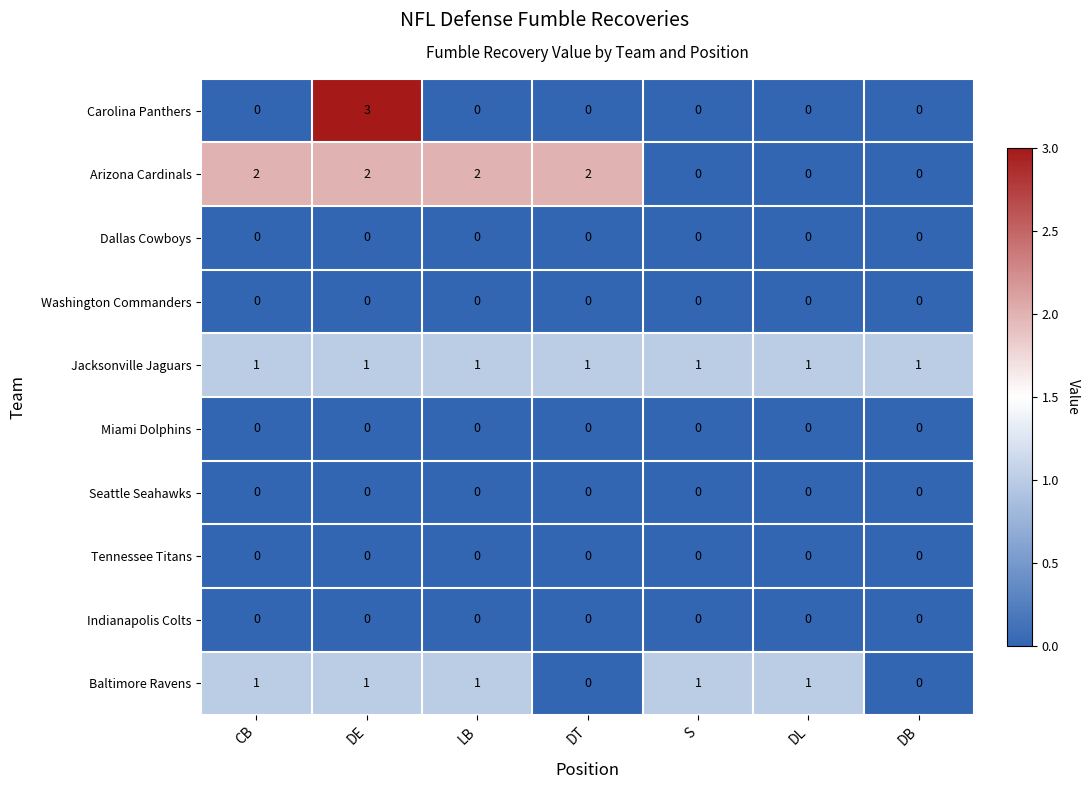

Count the Carolina Panthers values in the range 0 to 1.

6